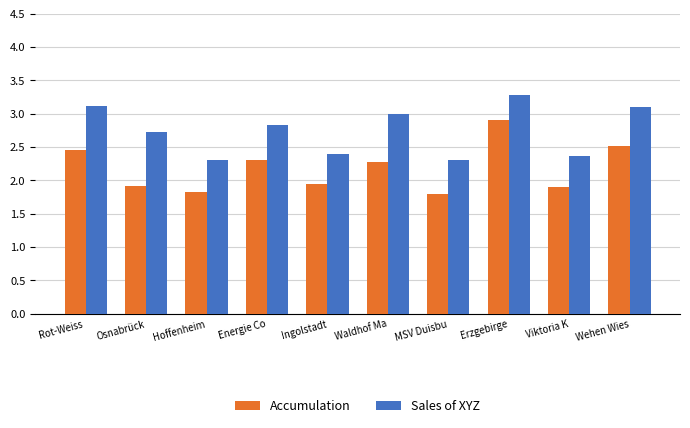

The value of Accumulation at MSV Duisbu is 1.8. True or false?

True